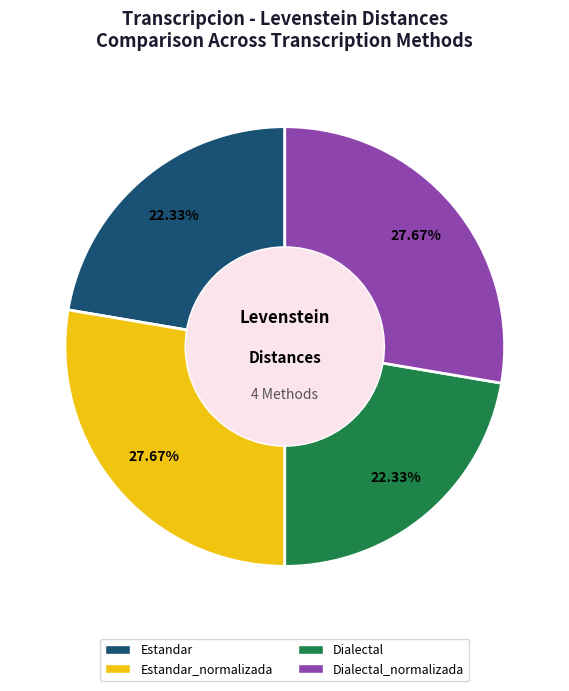

Is there any slice that represents more than half of the pie?

No